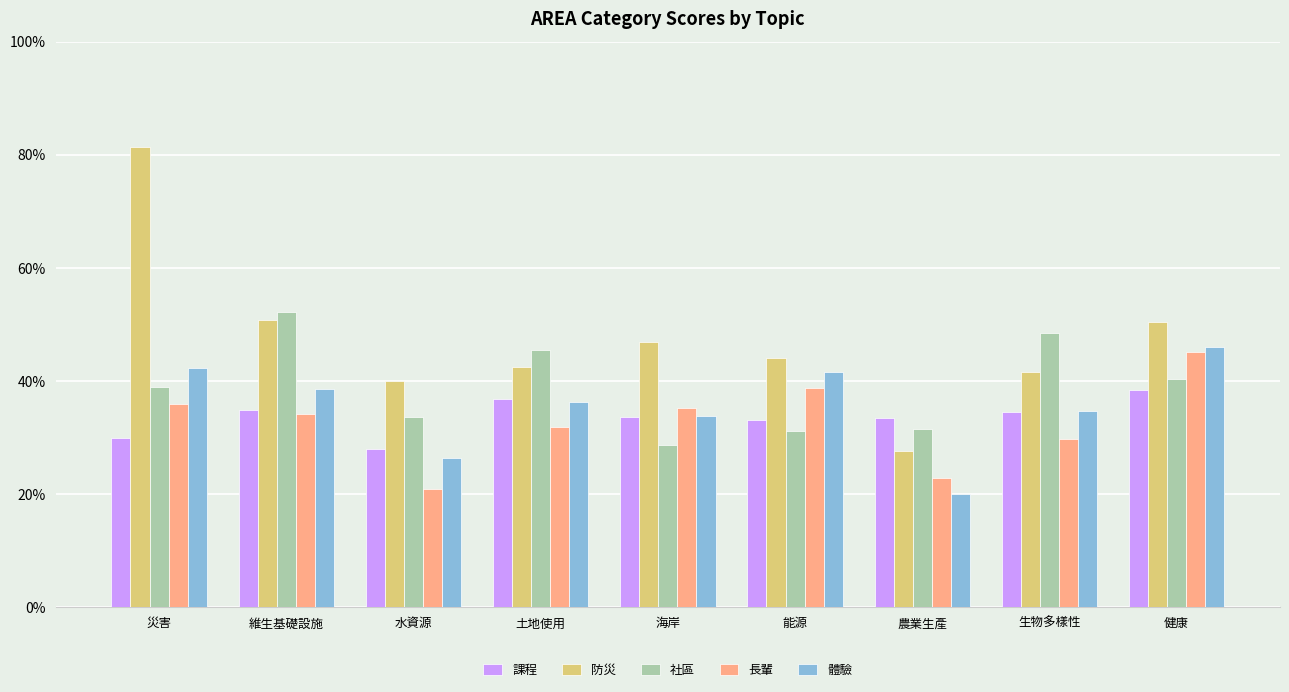

Which series has the largest total across all categories?

防災